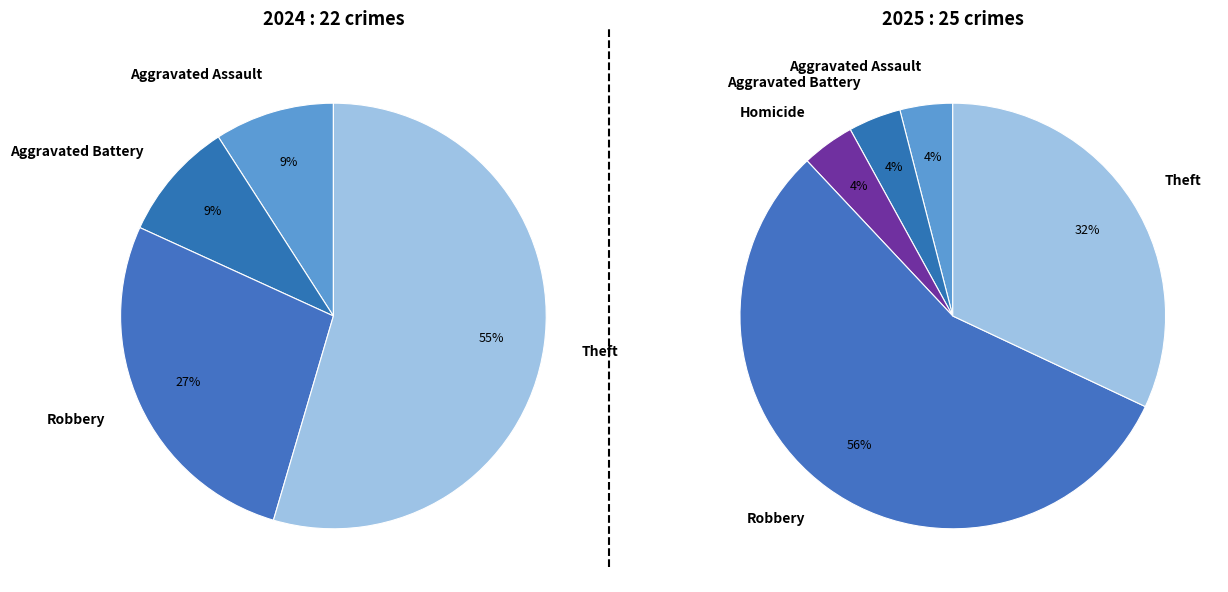

What percentage is the 5 slice, to the nearest percent?

27%